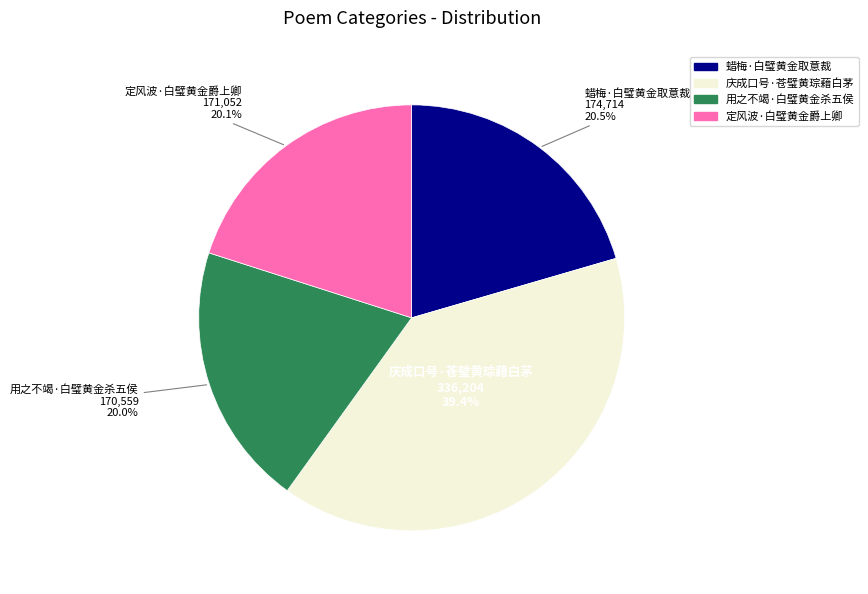

What percentage is NOT represented by 蜡梅·白璧黄金取意裁?

79.5%